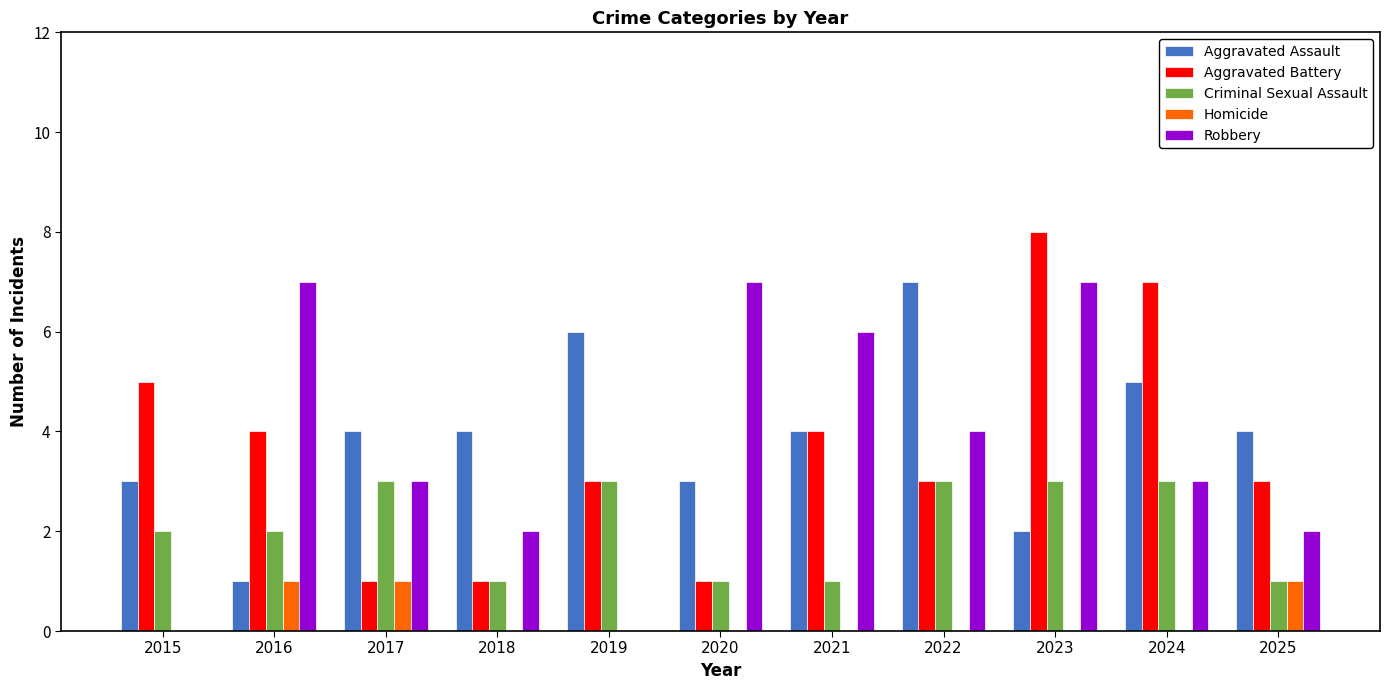

Between 2019 and 2022, which series saw the biggest shift?

Robbery